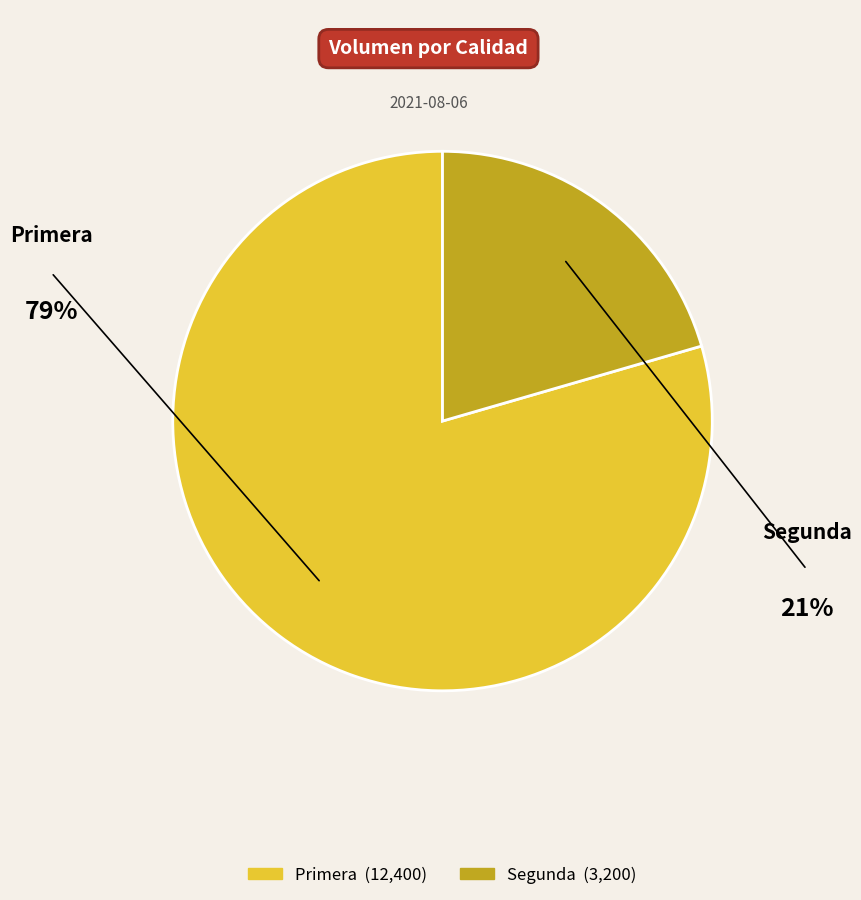

Which has a higher value, Segunda or Primera?

Primera